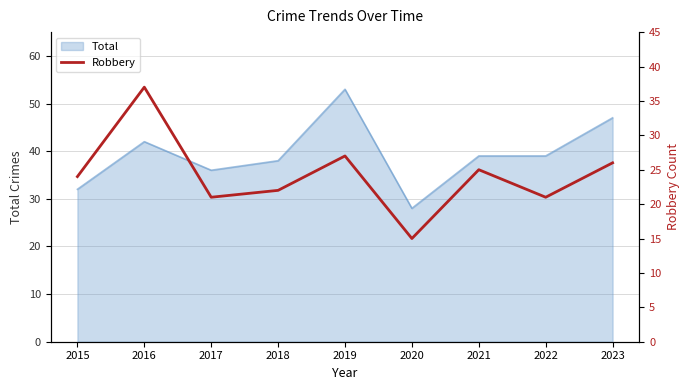

Is it true that Total equals 42 at 2016?

True